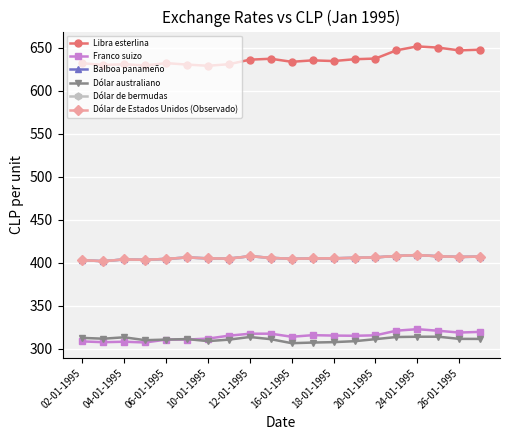

True or false: Franco suizo and Balboa panameño intersect in this chart.

False